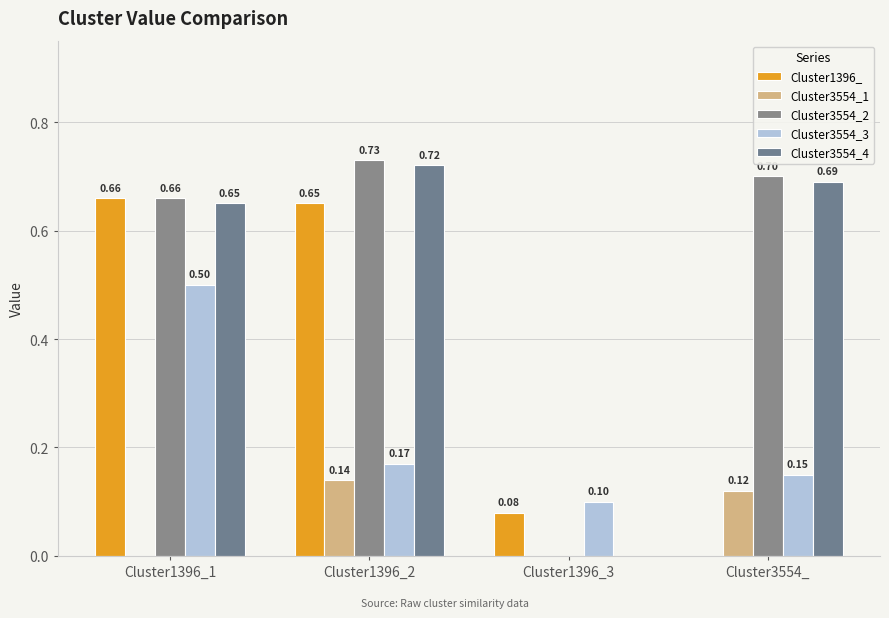

What is the average value of the Cluster3554_4 series?

0.5